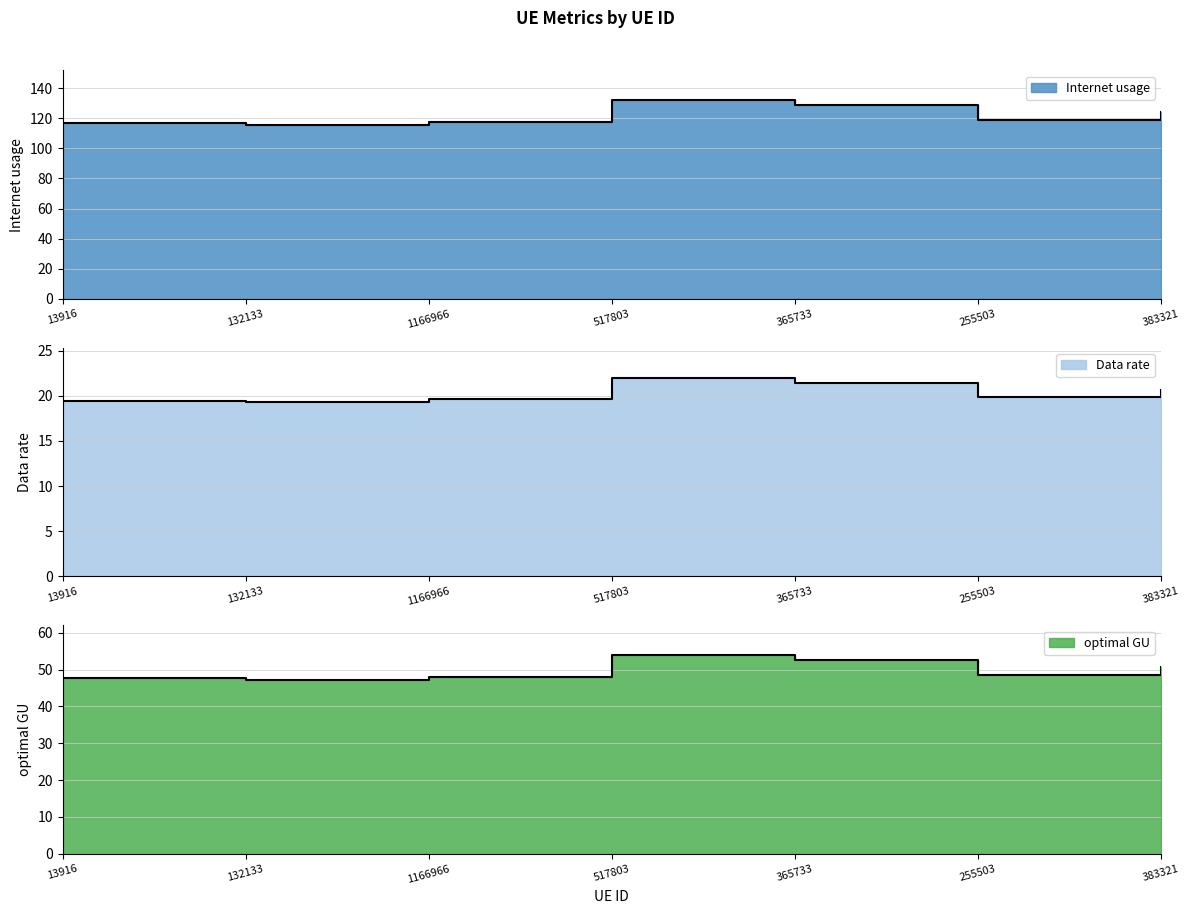

True or false: optimal GU and Data rate cross at least once.

False